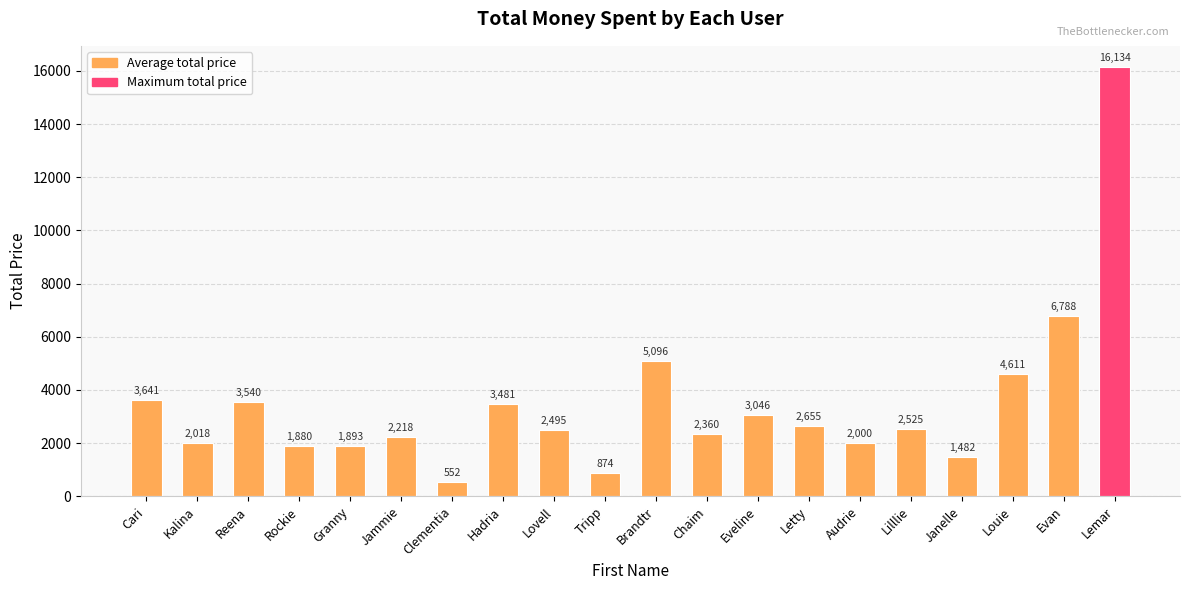

How many series are shown in this chart?

1